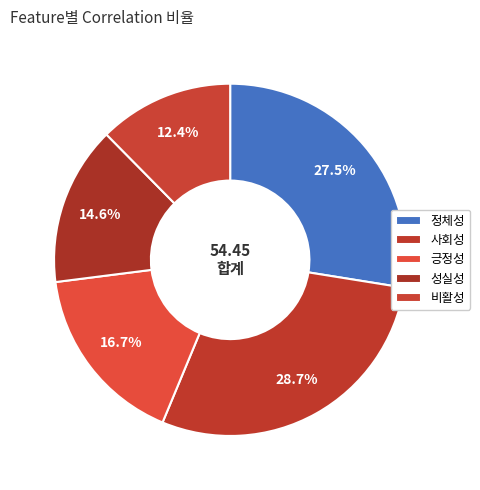

What is the change in value from 긍정성 to 비활성?

-2.3